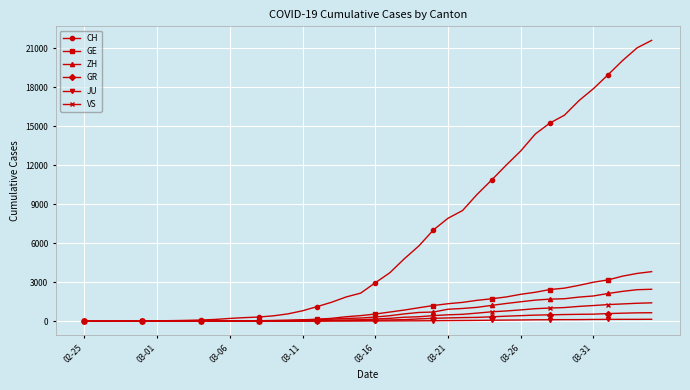

Which series has the largest range (max minus min)?

CH